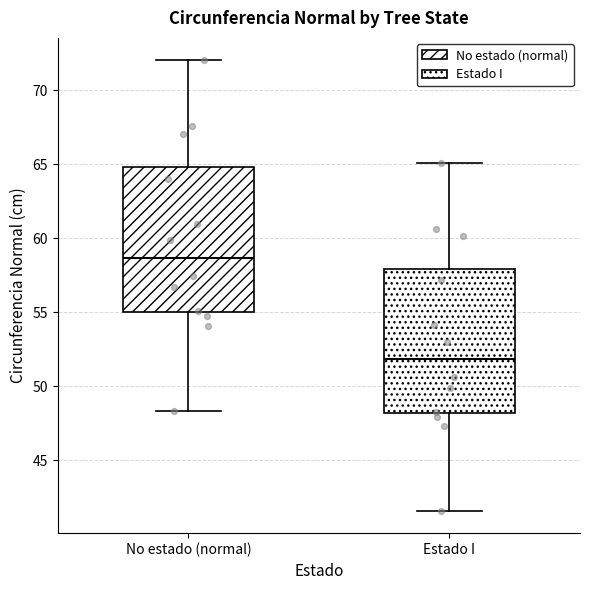

Where does the lower whisker of the box for No estado (normal) end on the y-axis? The values are not printed on the chart, so give them approximately, as read against the axis.

48.5